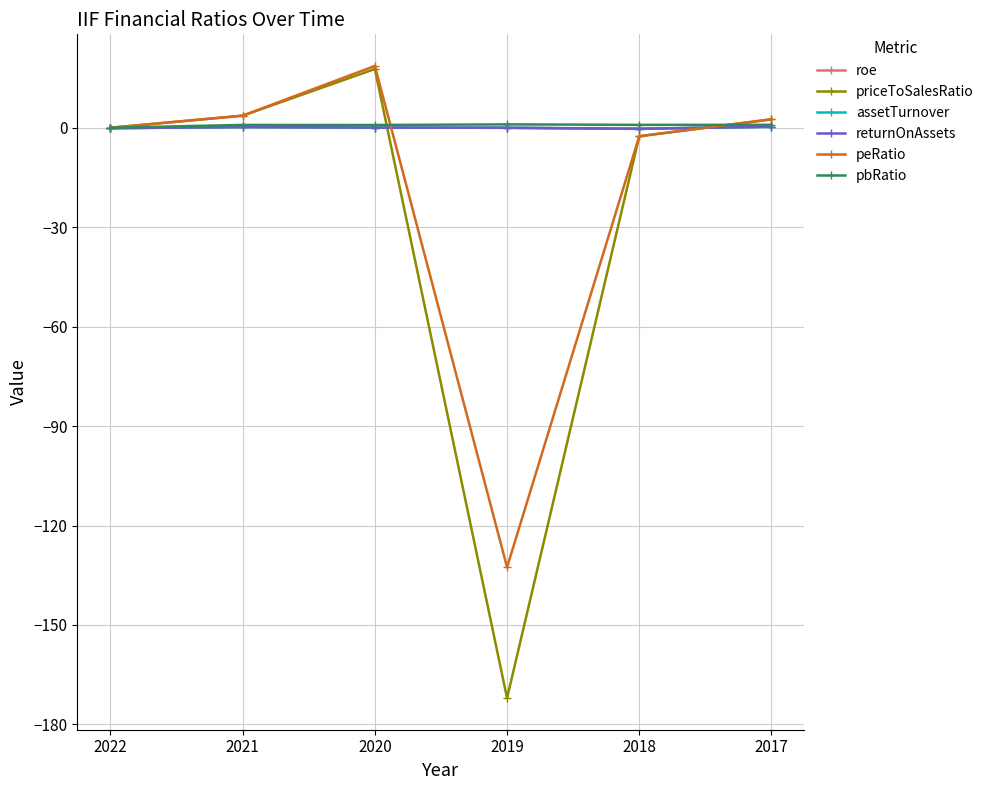

The value of peRatio at 2020 is 18.7. True or false?

True